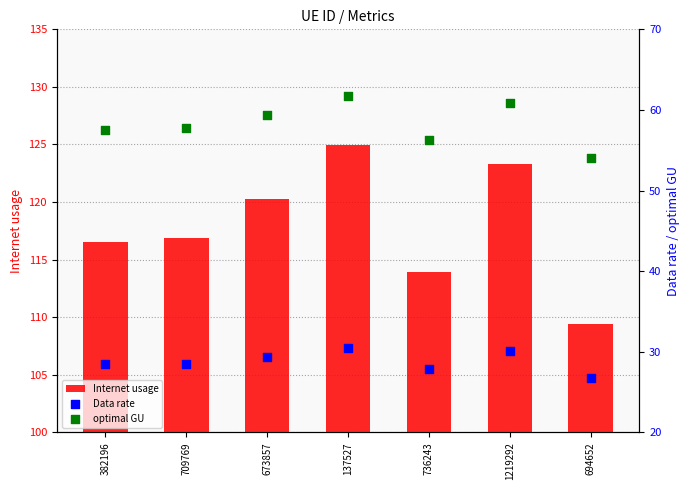

What is the total value across all series at 137527?

217.2